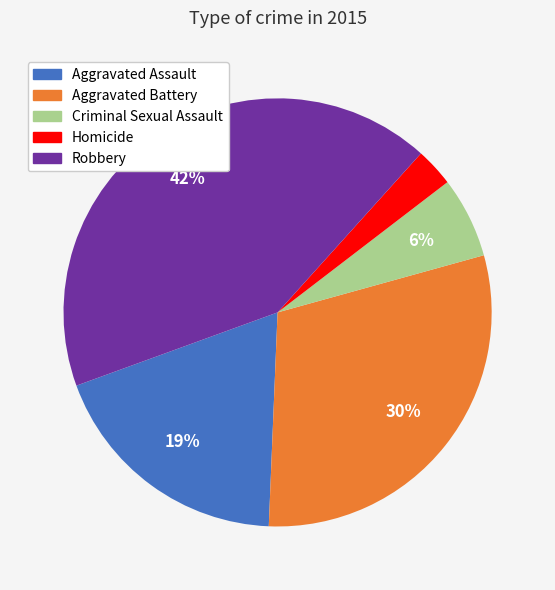

Approximately how many times larger is the value at Homicide compared to Aggravated Battery?

0.1